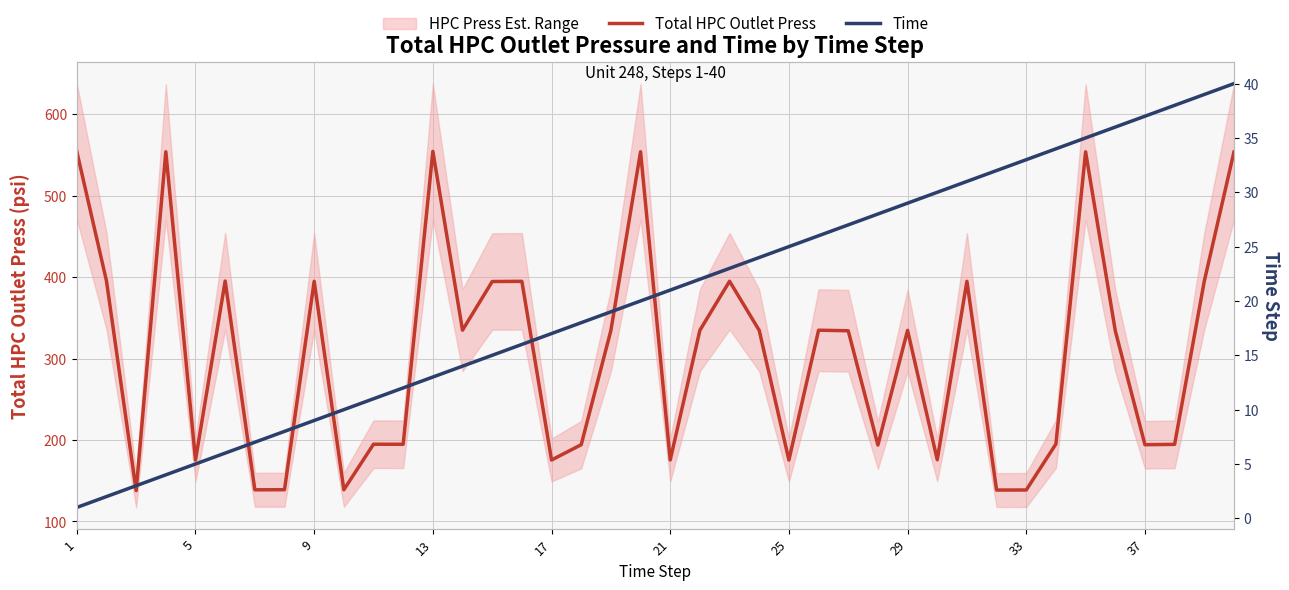

What is the minimum value for Total HPC Outlet Press?

137.9